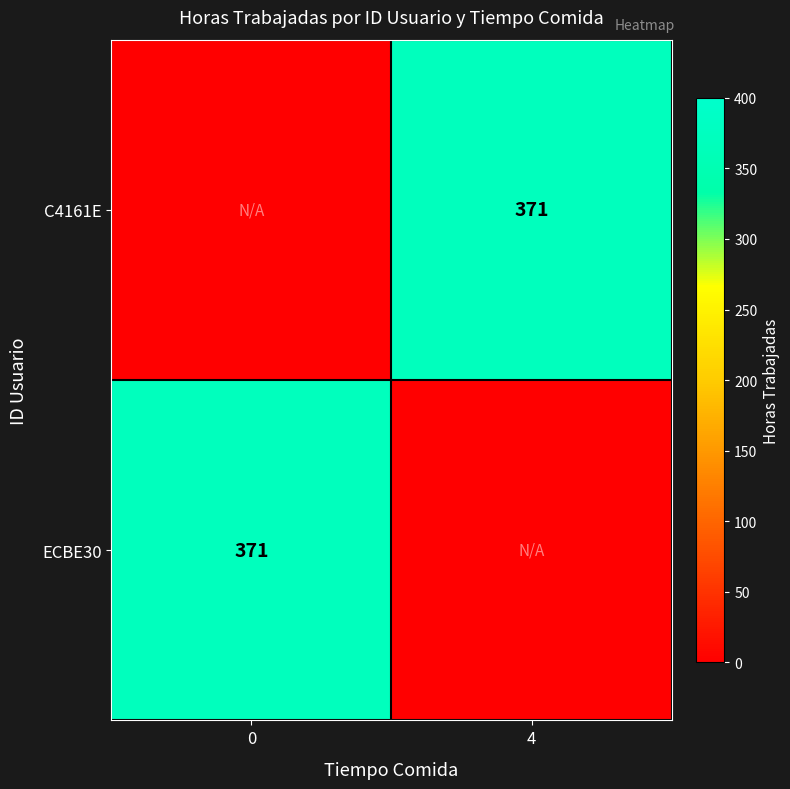

Reading right to left, list all the values displayed in this chart.

row_0: 4=371	0=0
row_1: 4=0	0=371